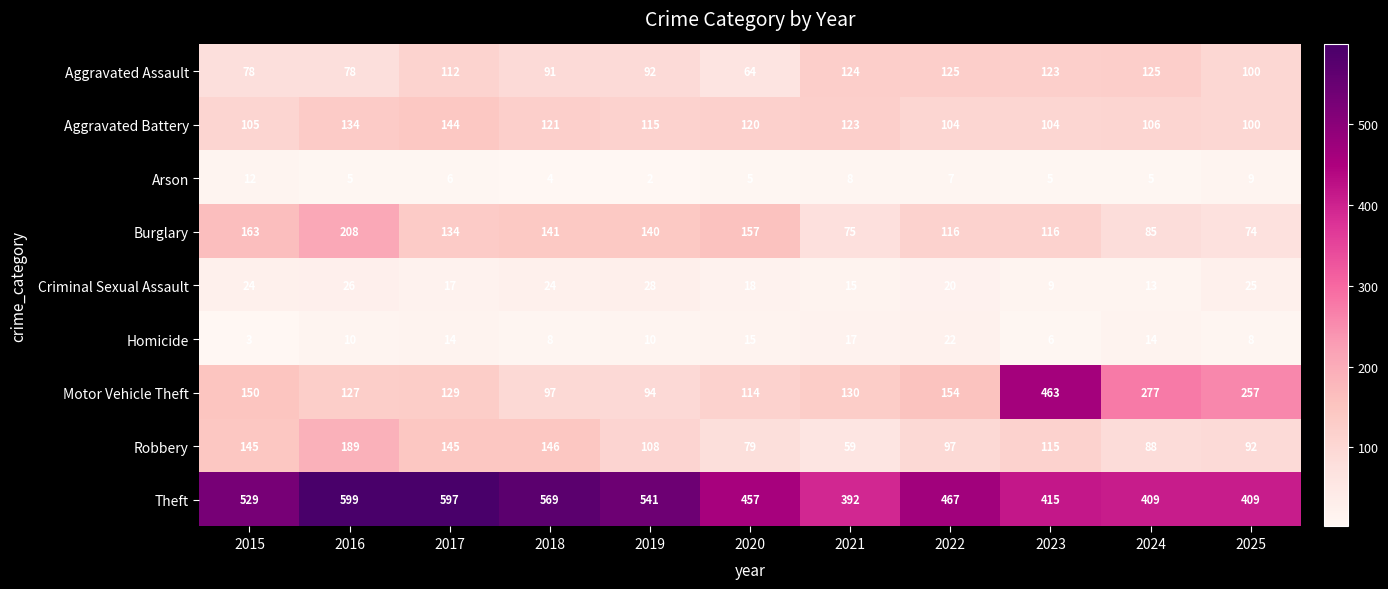

At which label is Aggravated Battery closest to 122?

2018